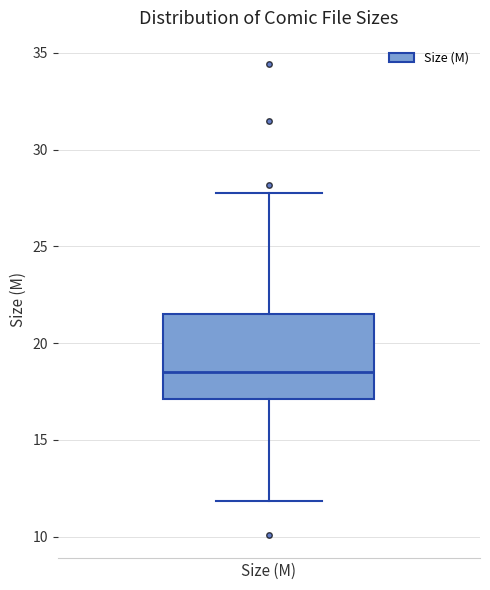

Where does the median line of the box for Size (M) sit on the y-axis? The values are not printed on the chart, so give them approximately, as read against the axis.

18.5